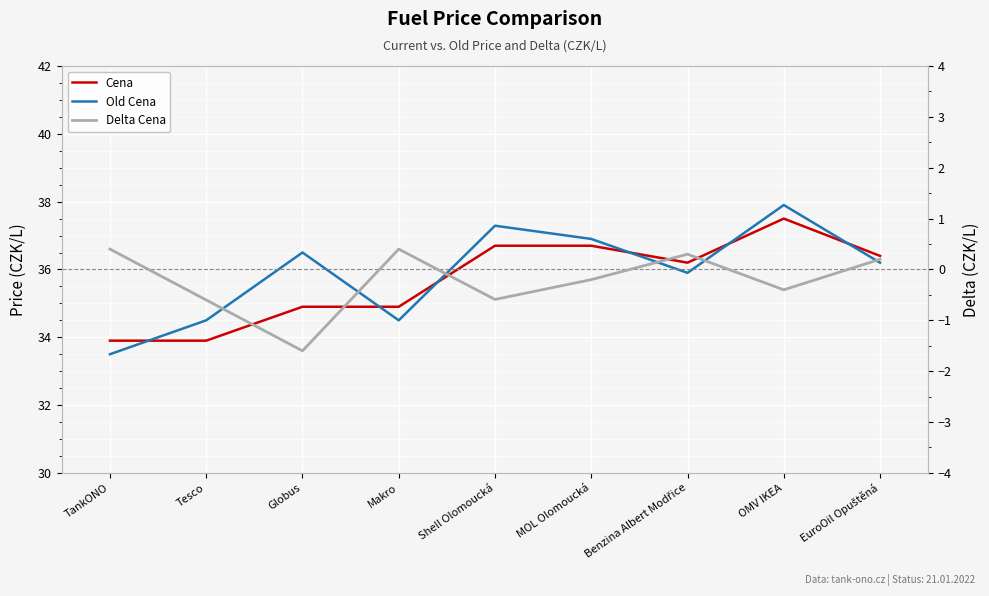

What is the spread (max minus min) of values at MOL Olomoucká?

37.1